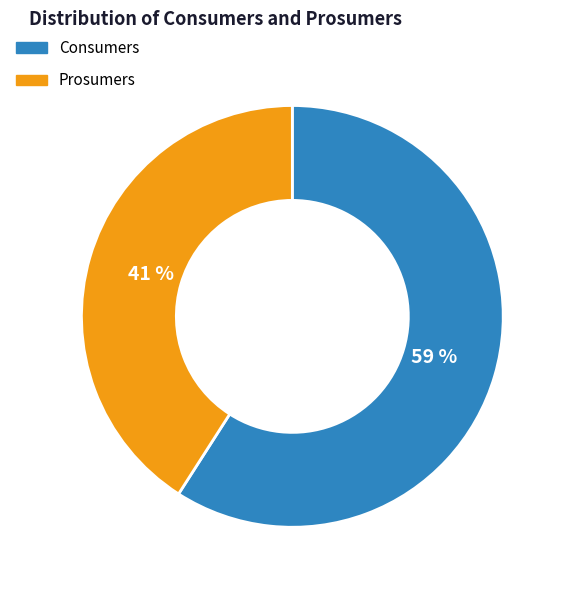

Count the number of slices in the pie.

2